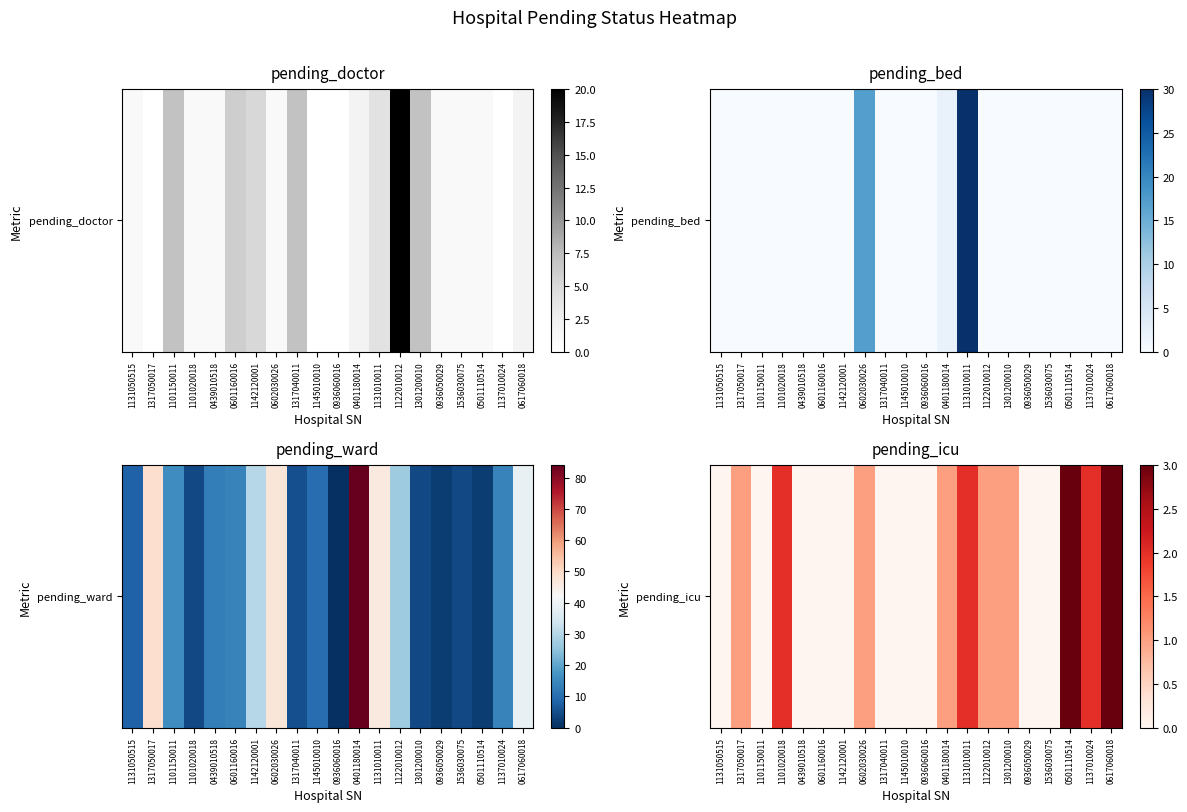

What is the sum of all values?

17